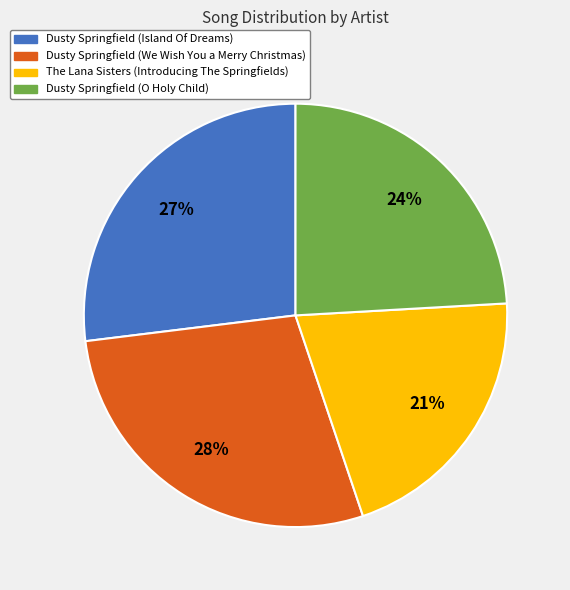

Approximately how many times larger is the value at The Lana Sisters (Introducing The Springfields) compared to Dusty Springfield (Island Of Dreams)?

0.8